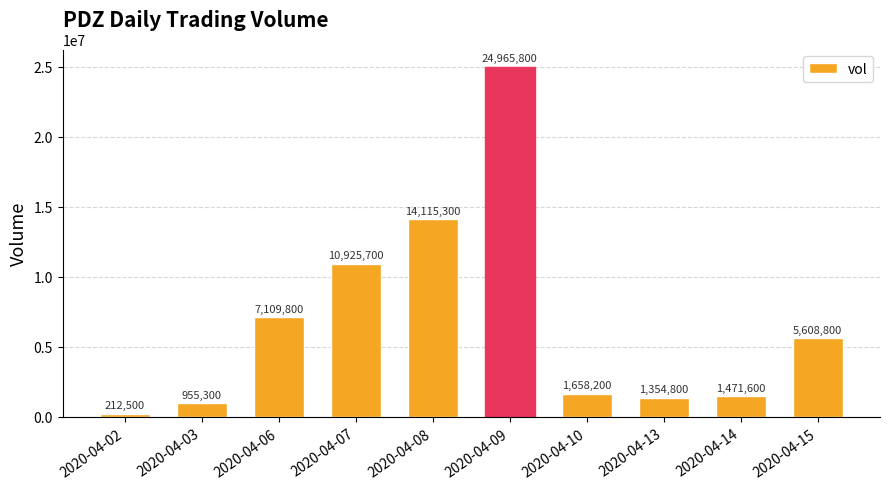

List the labels in order of value, smallest first.

2020-04-02, 2020-04-03, 2020-04-13, 2020-04-14, 2020-04-10, 2020-04-15, 2020-04-06, 2020-04-07, 2020-04-08, 2020-04-09